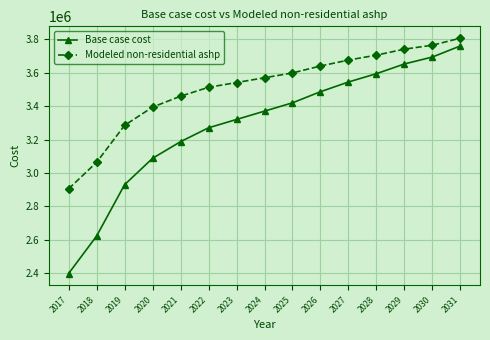

Is it true that Modeled non-residential ashp equals 4287536.0 at 2018?

False